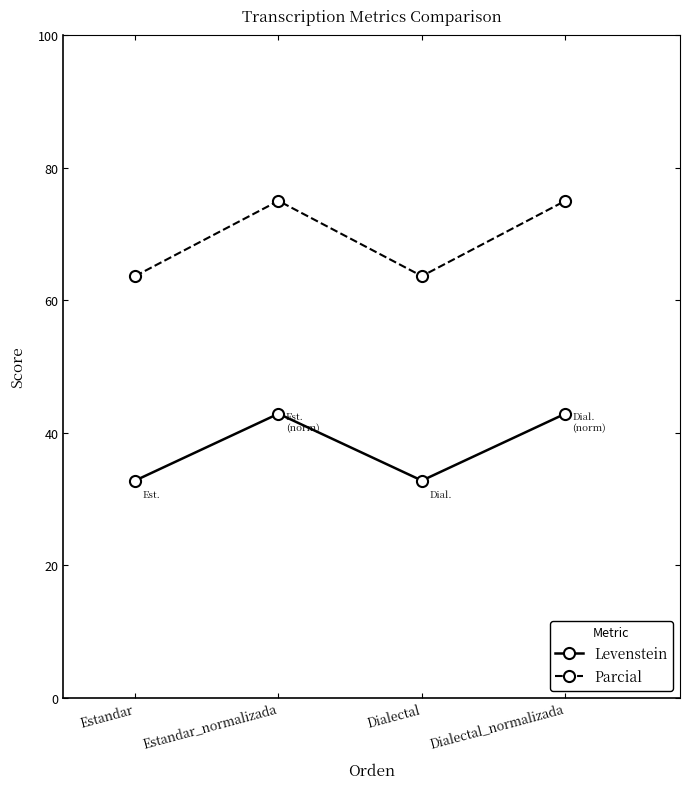

What is the average value of the Parcial series?

69.3